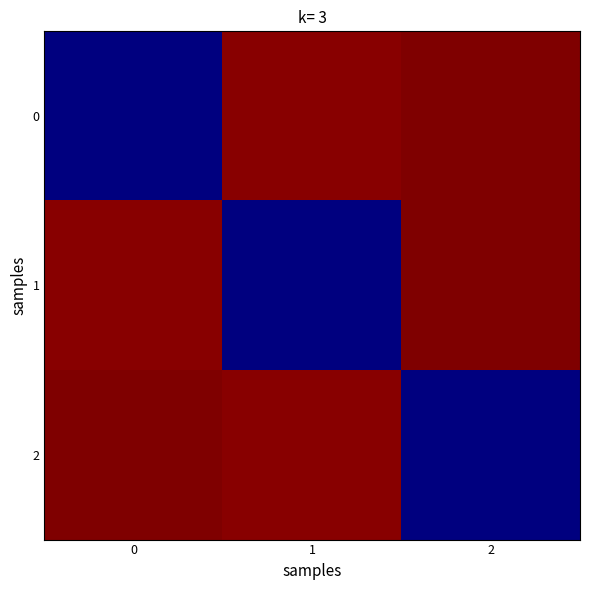

Reading left to right, what are all the values shown in this chart?

0: 0=1.8	1=2.8	2=2.8
1: 0=2.8	1=1.8	2=2.8
2: 0=2.8	1=2.8	2=1.8